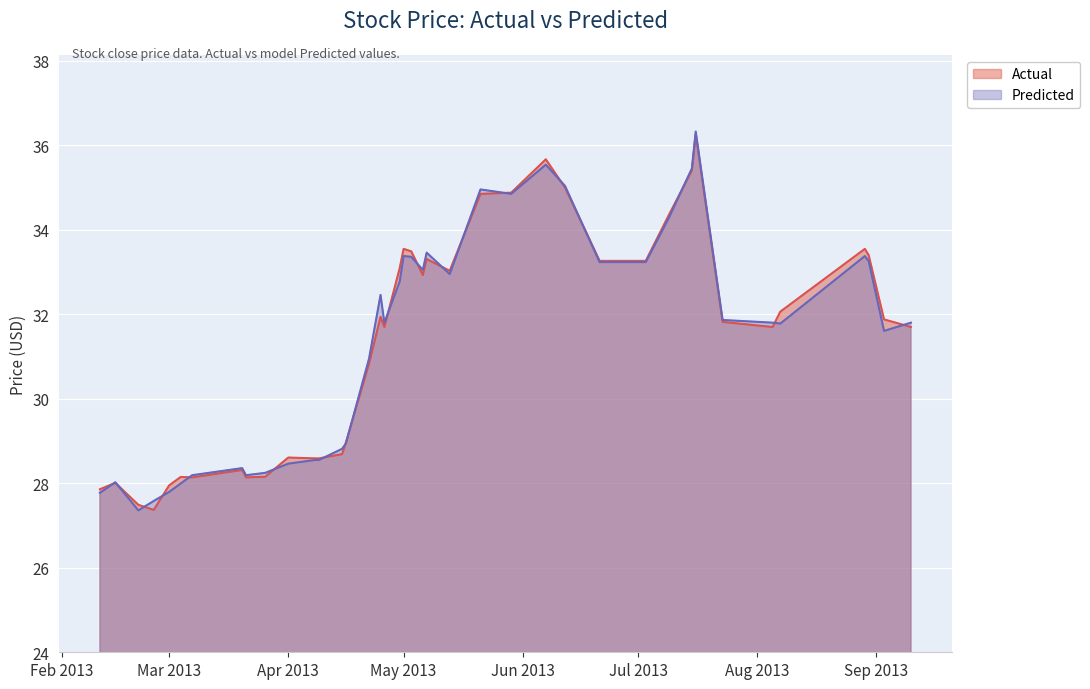

What is the minimum value for Predicted?

27.4